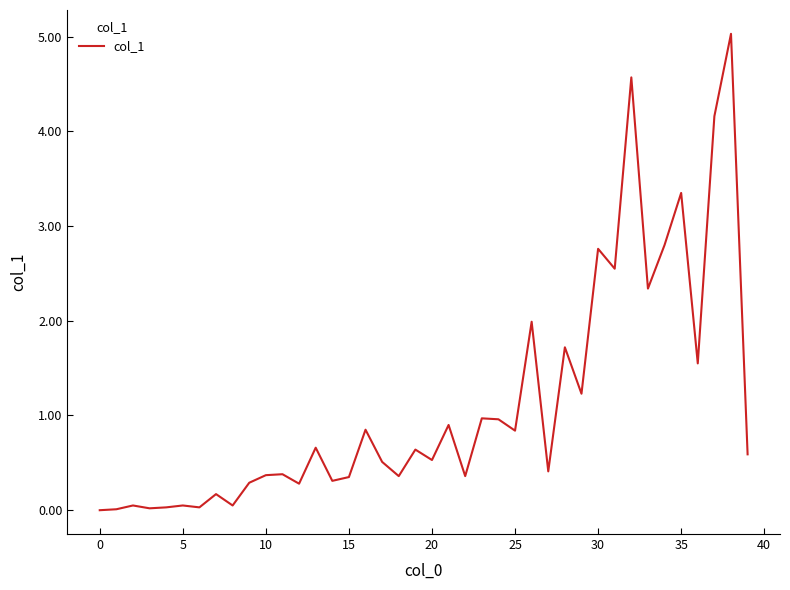

What is the maximum value shown in the chart?

5.0